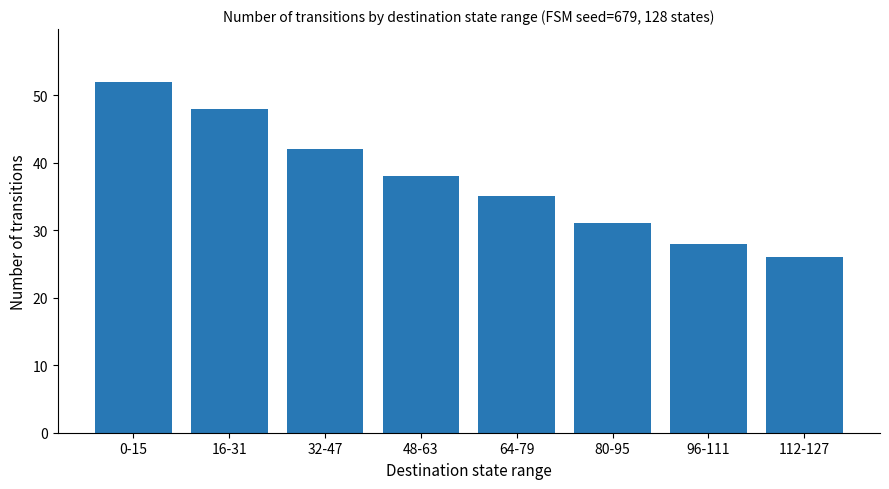

Rank the categories by value from lowest to highest.

112-127, 96-111, 80-95, 64-79, 48-63, 32-47, 16-31, 0-15